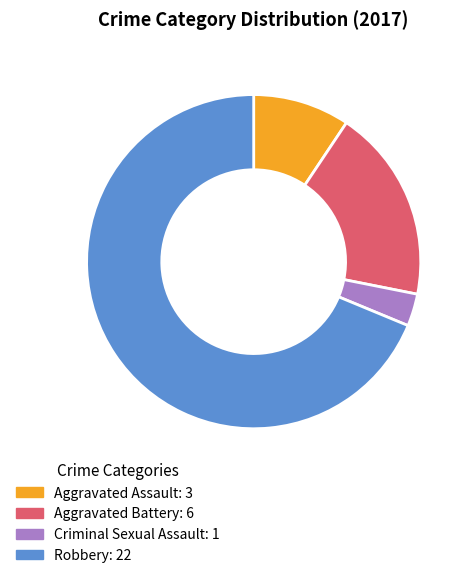

Rank the categories by value from highest to lowest.

Robbery, Aggravated Battery, Aggravated Assault, Criminal Sexual Assault